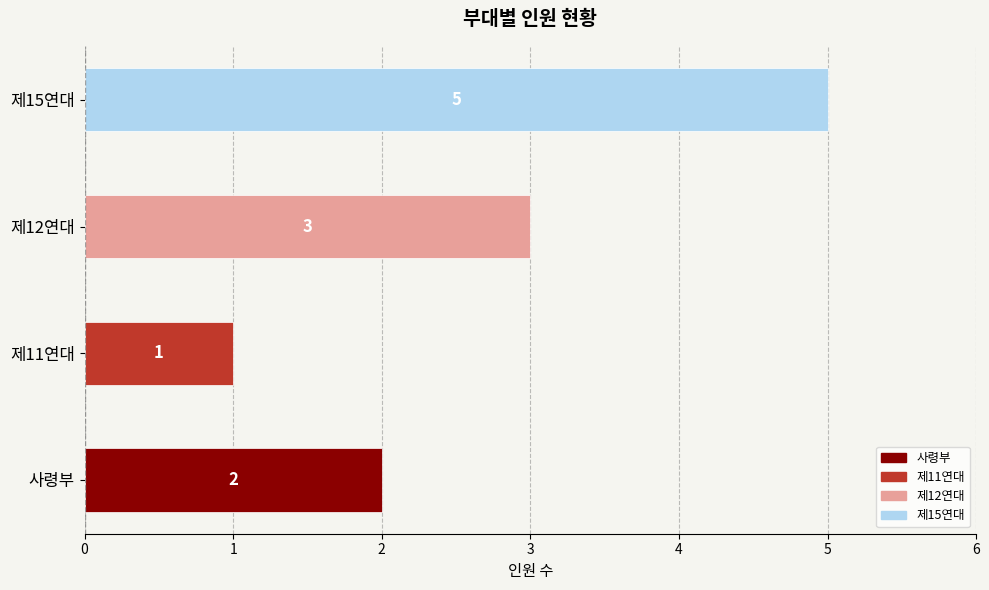

Is it true that the value at 제15연대 is 8?

False